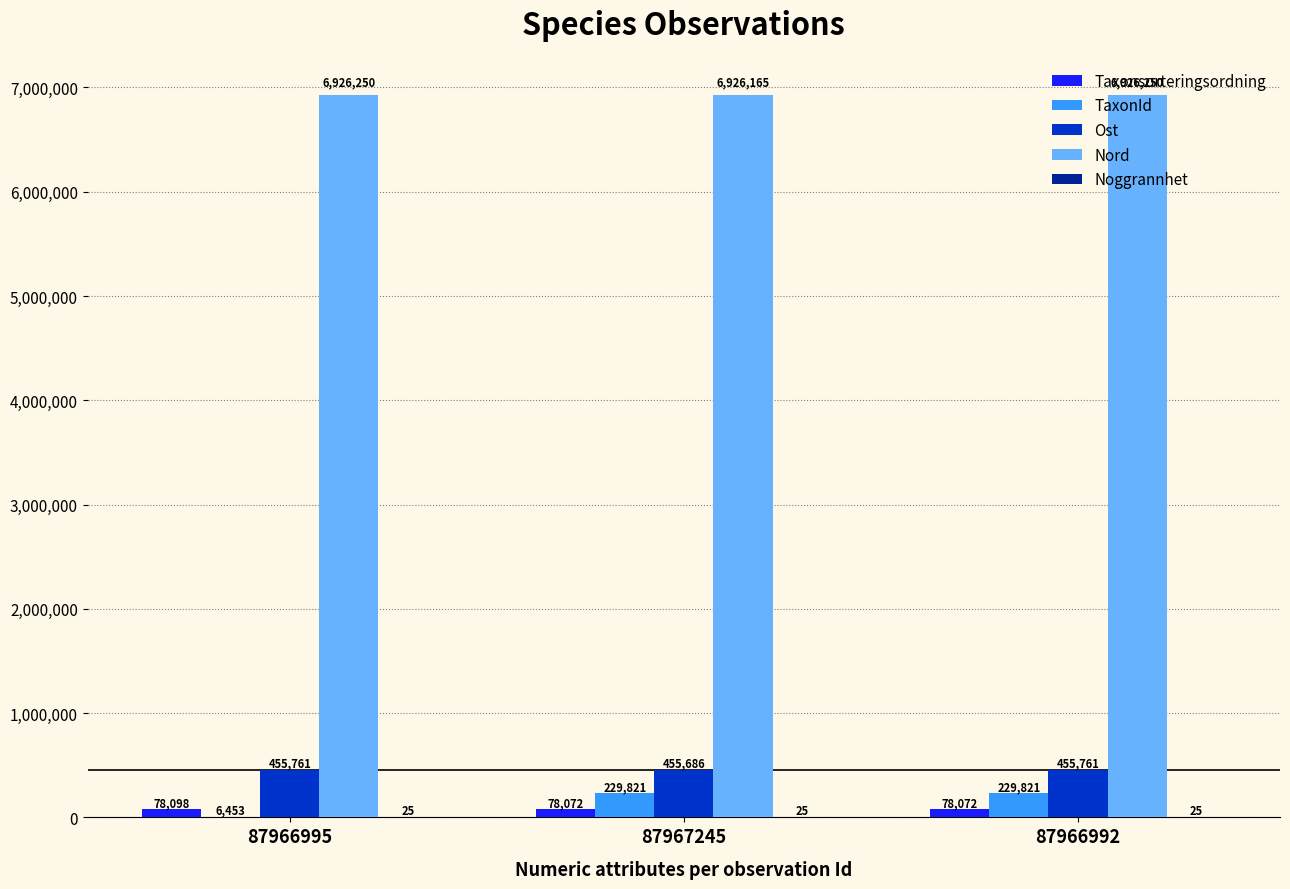

What is the difference between the TaxonId values at 87967245 and 87966995?

223368